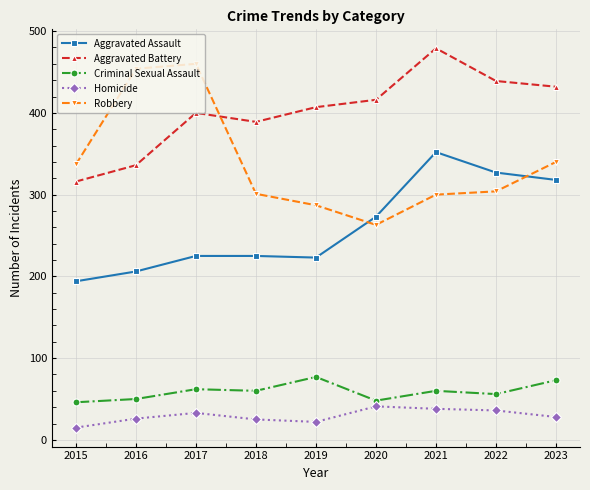

What is the sum of all Homicide values?

264